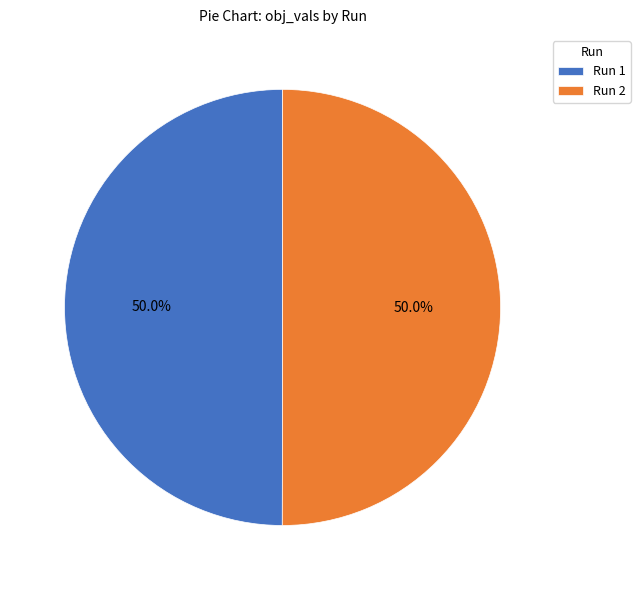

How much of the chart is everything except Run 2?

50.0%